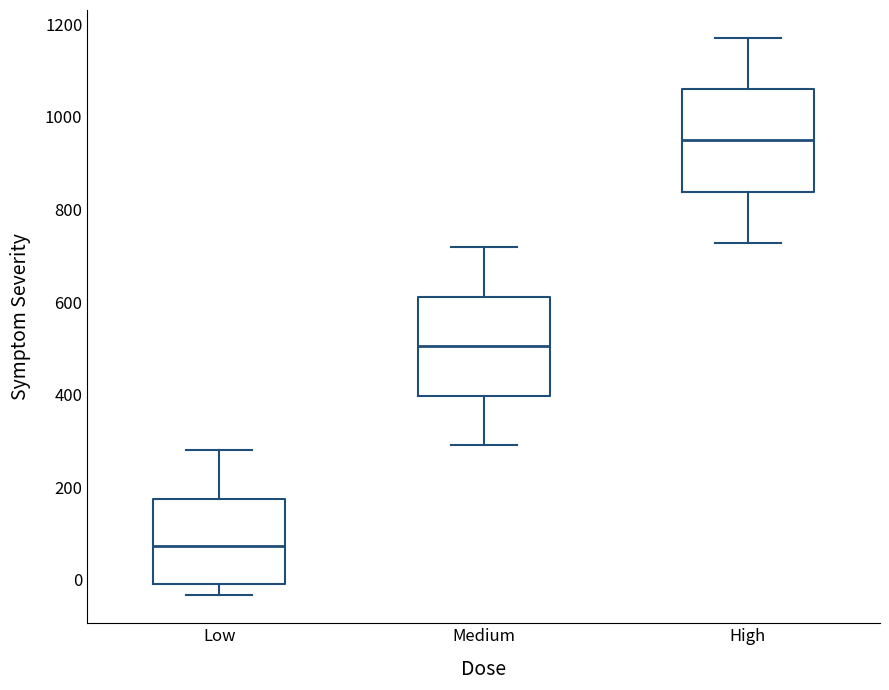

Which box has the lowest median line?

Low